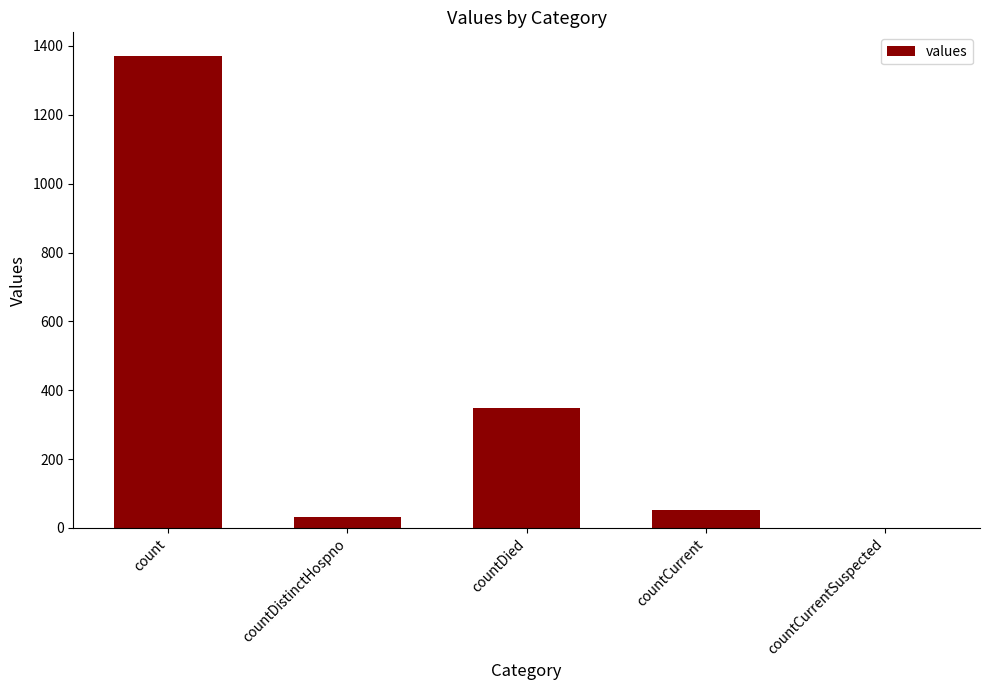

Between countCurrentSuspected and count, which is larger?

count